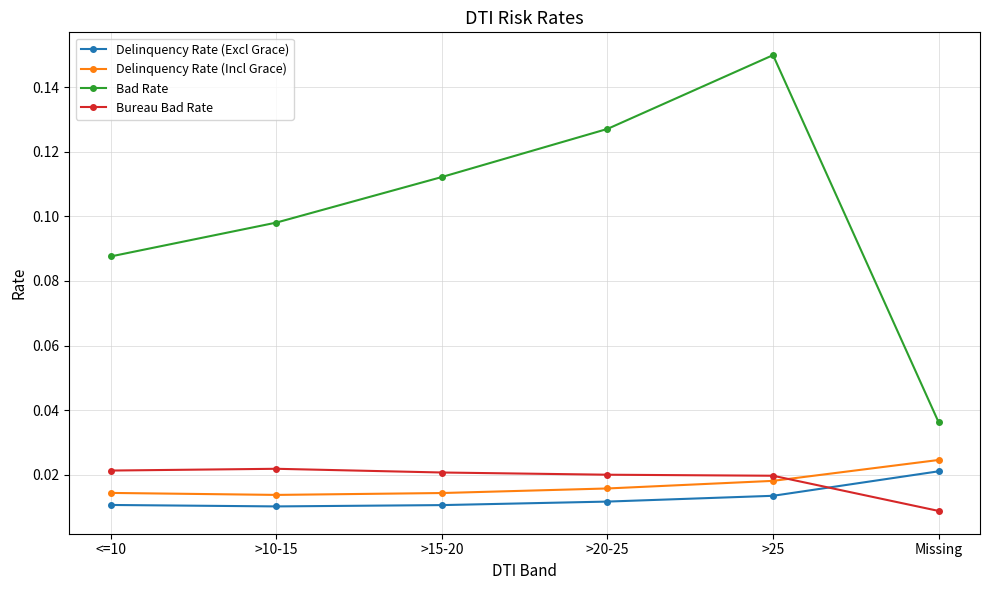

Where is Bad Rate nearest to the value 0?

Missing